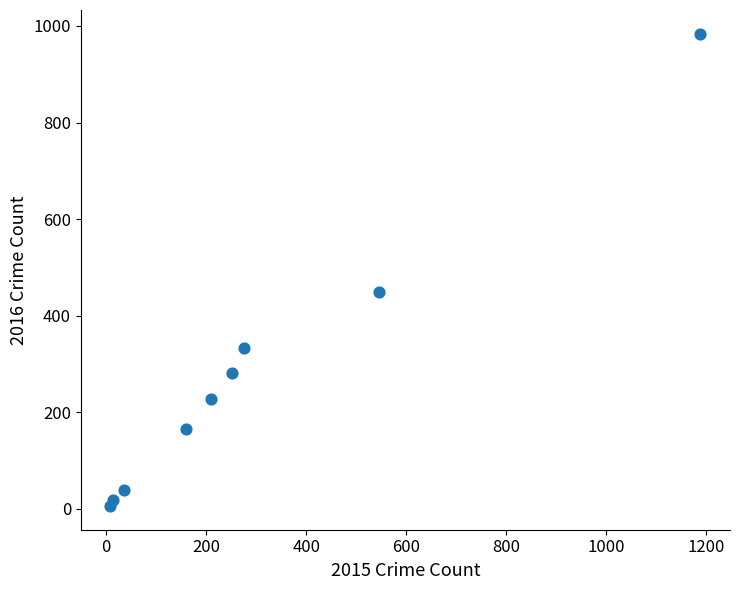

What Y value in the scatter plot is closest to 495?

449